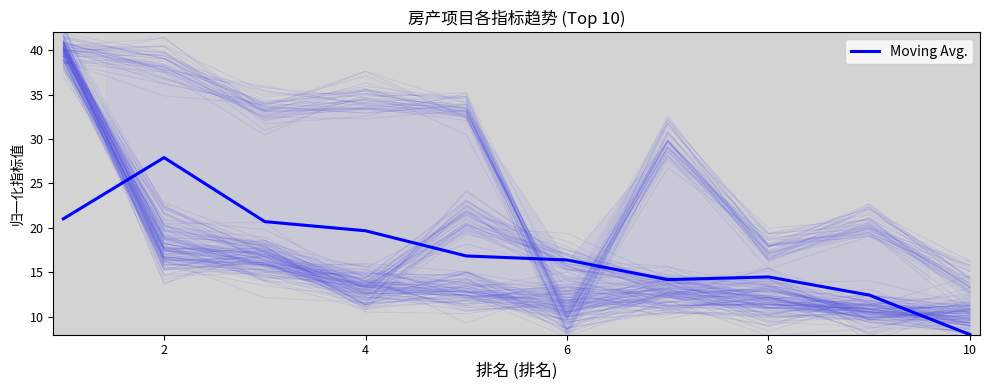

Is it true that Moving Avg. equals 16.4 at 6?

True